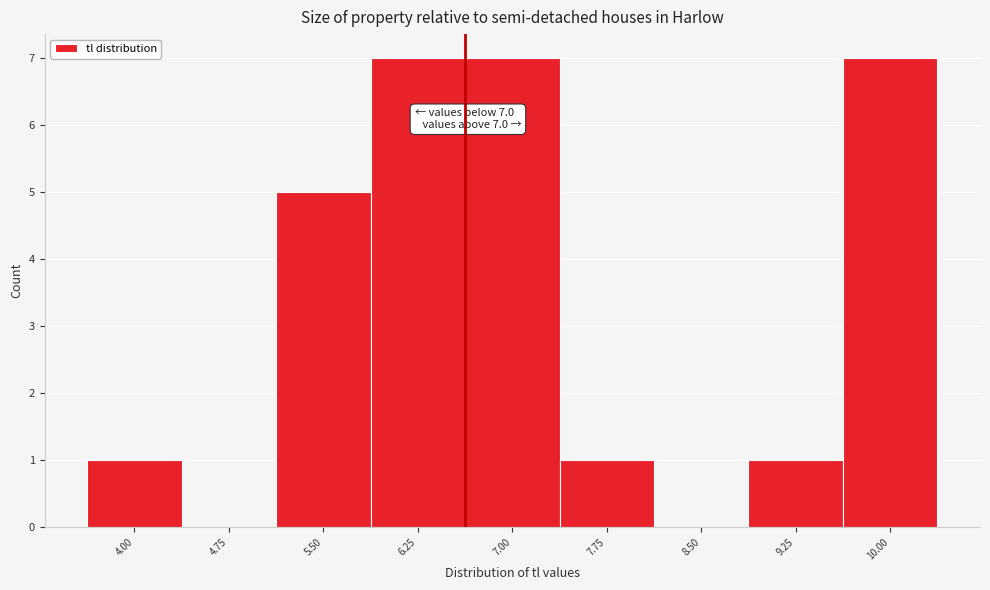

Reading right to left, list all the values displayed in this chart.

10.00=7	9.25=1	8.50=0	7.75=1	7.00=7	6.25=7	5.50=5	4.75=0	4.00=1